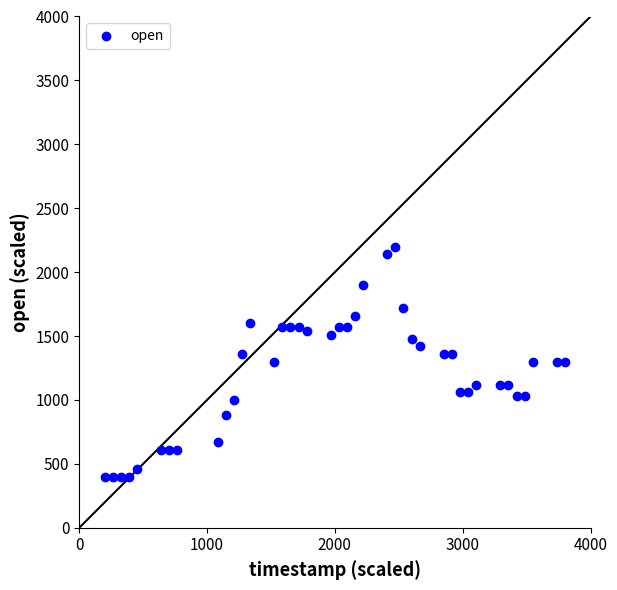

What is the range of Y values (max minus min)?

1800.0